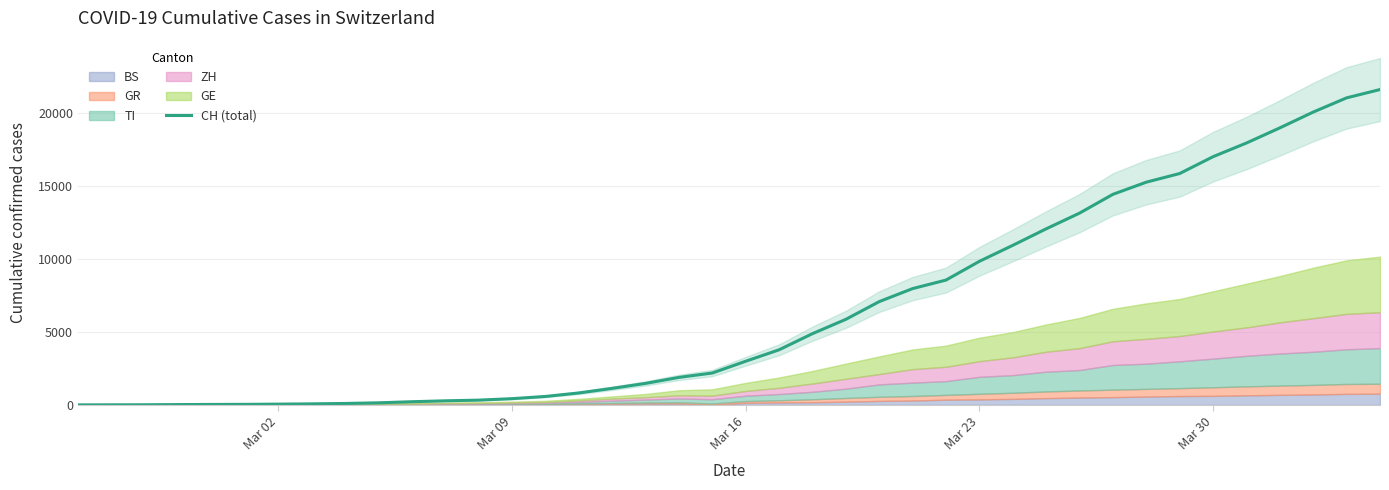

Does the chart have visible grid lines?

Yes